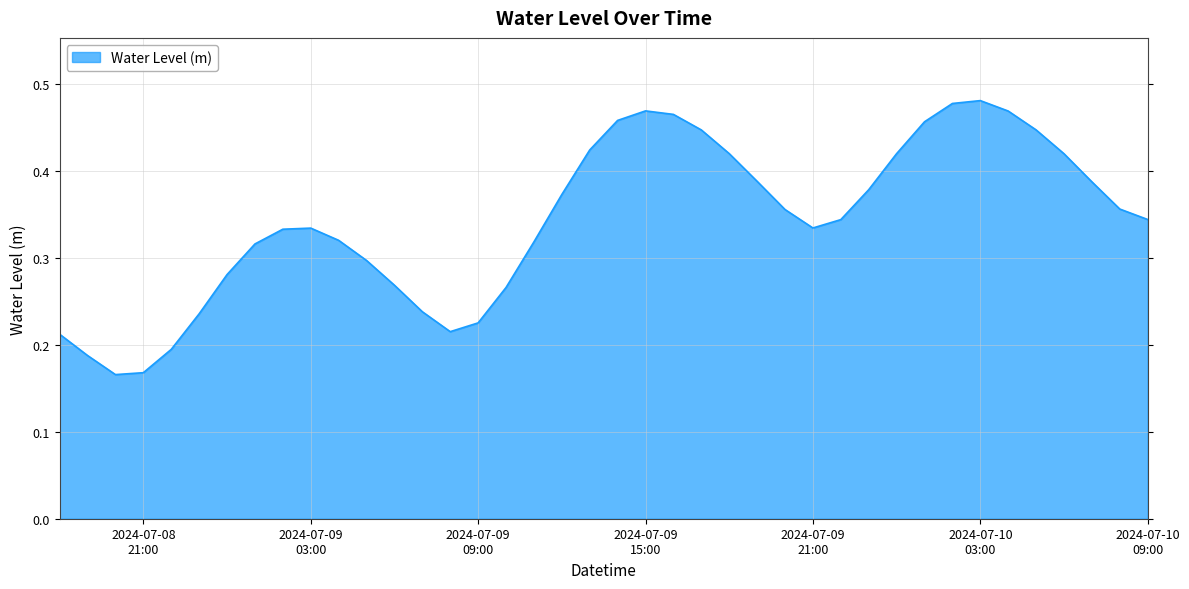

How many interior local valleys (lower than both neighbors) does the data have?

3